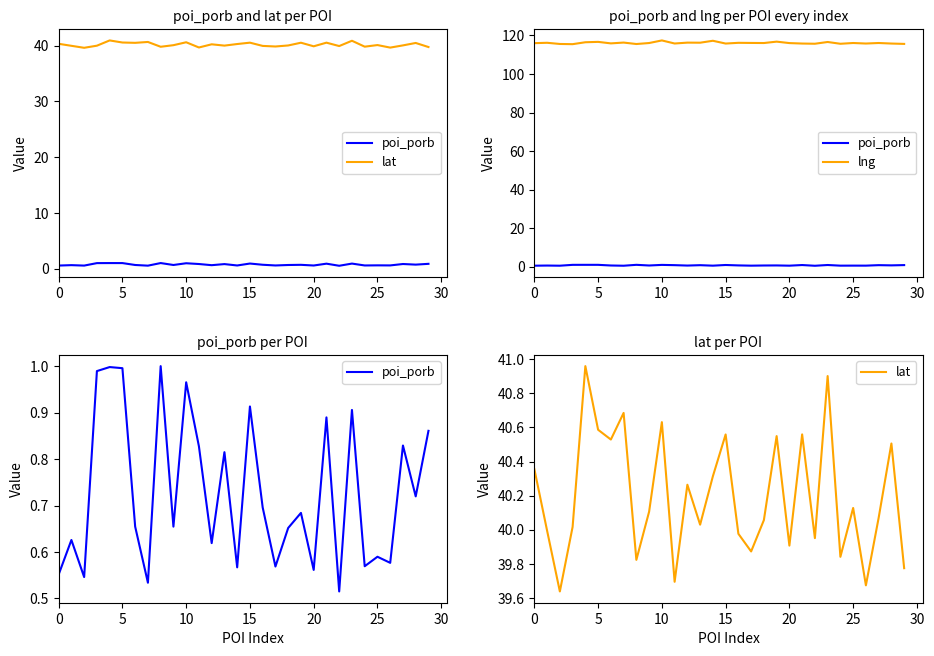

Which series has the largest total across all categories?

lng